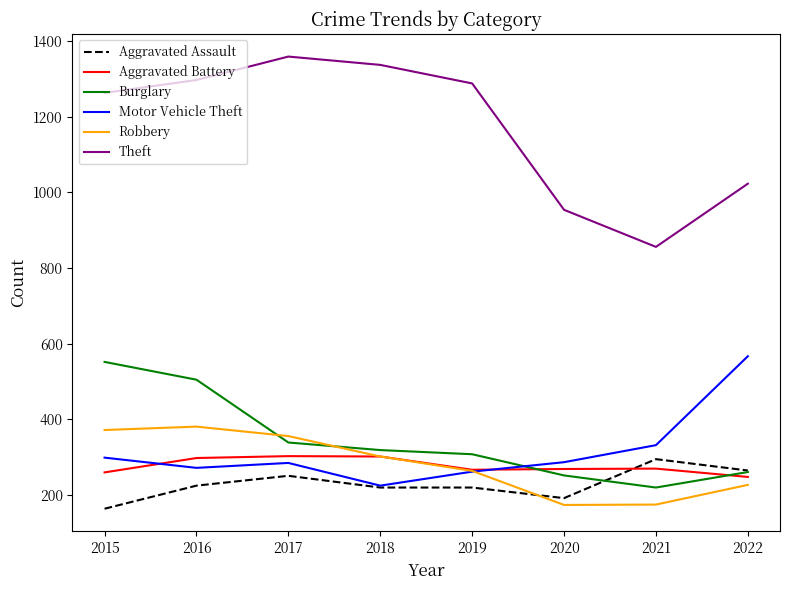

How many interior local valleys does the Burglary series have?

1